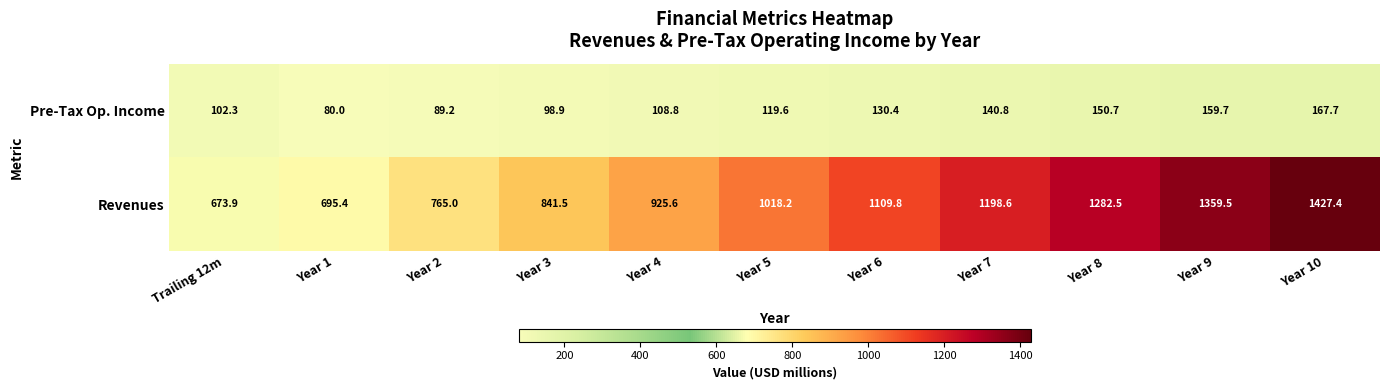

List the series in order of their peak value, highest first.

Revenues, Pre-Tax Op. Income